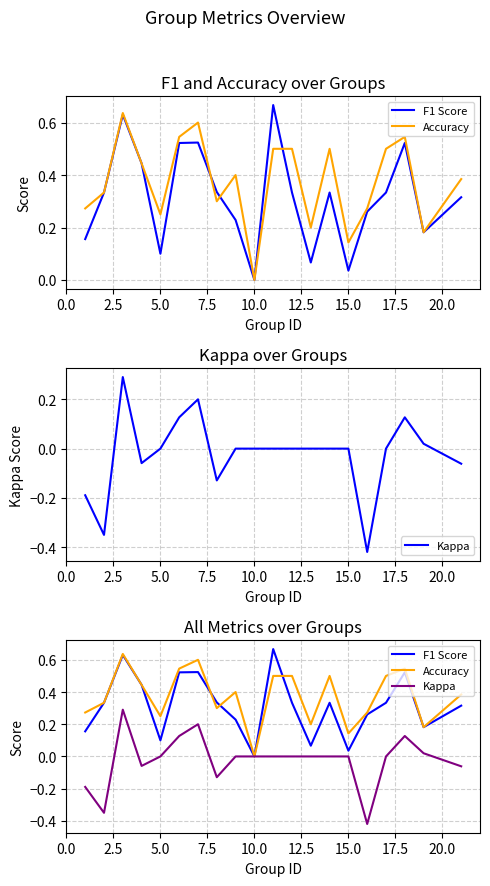

Count the number of data series in this chart.

3